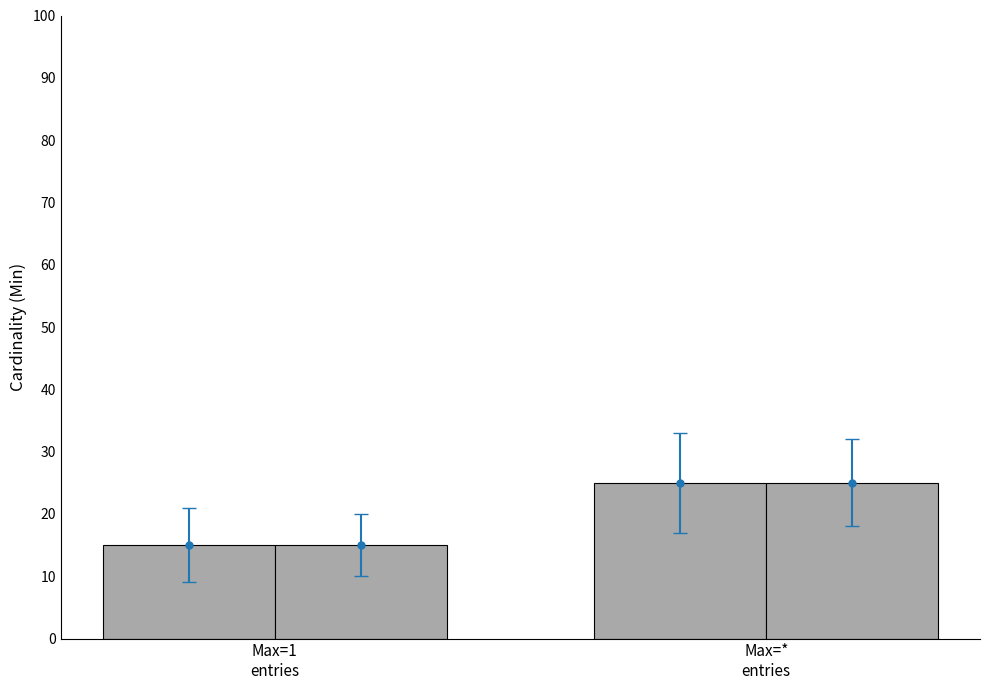

How many distinct data groups are displayed?

2